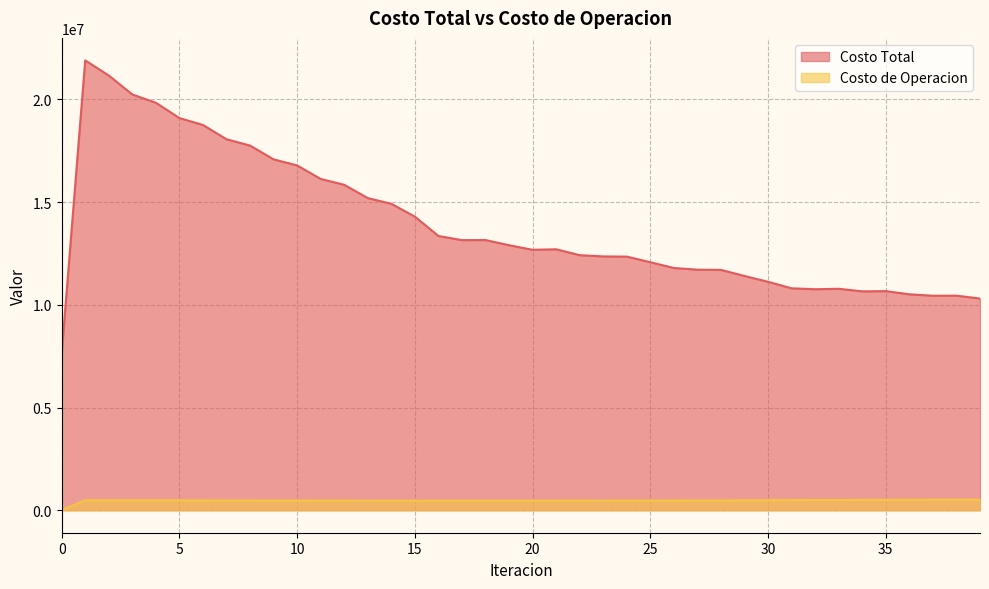

How many values in the Costo de Operacion series exceed 475038?

20